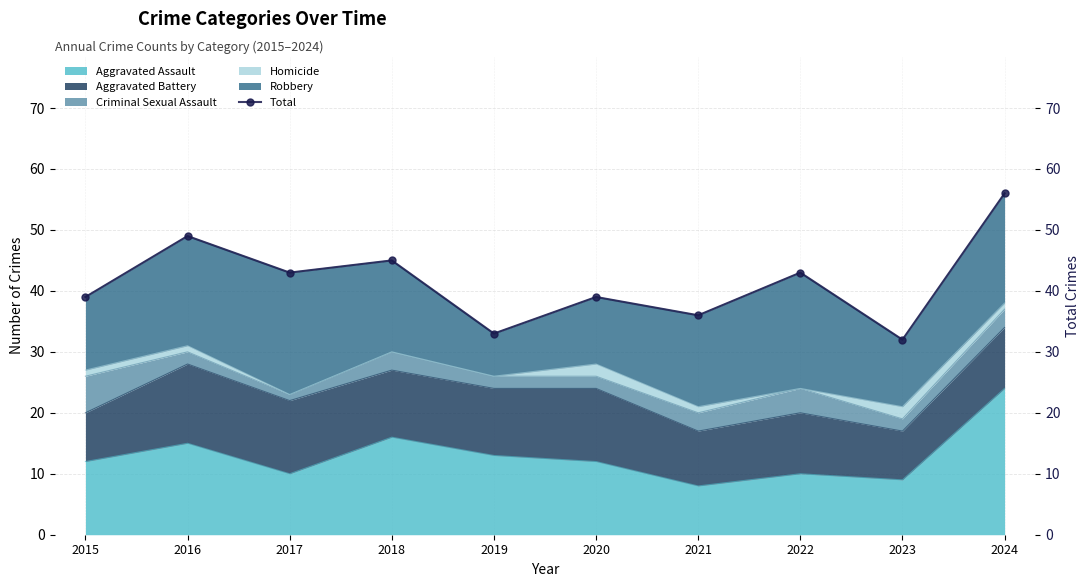

The chart shows a value of 48 at 2021. True or false?

False